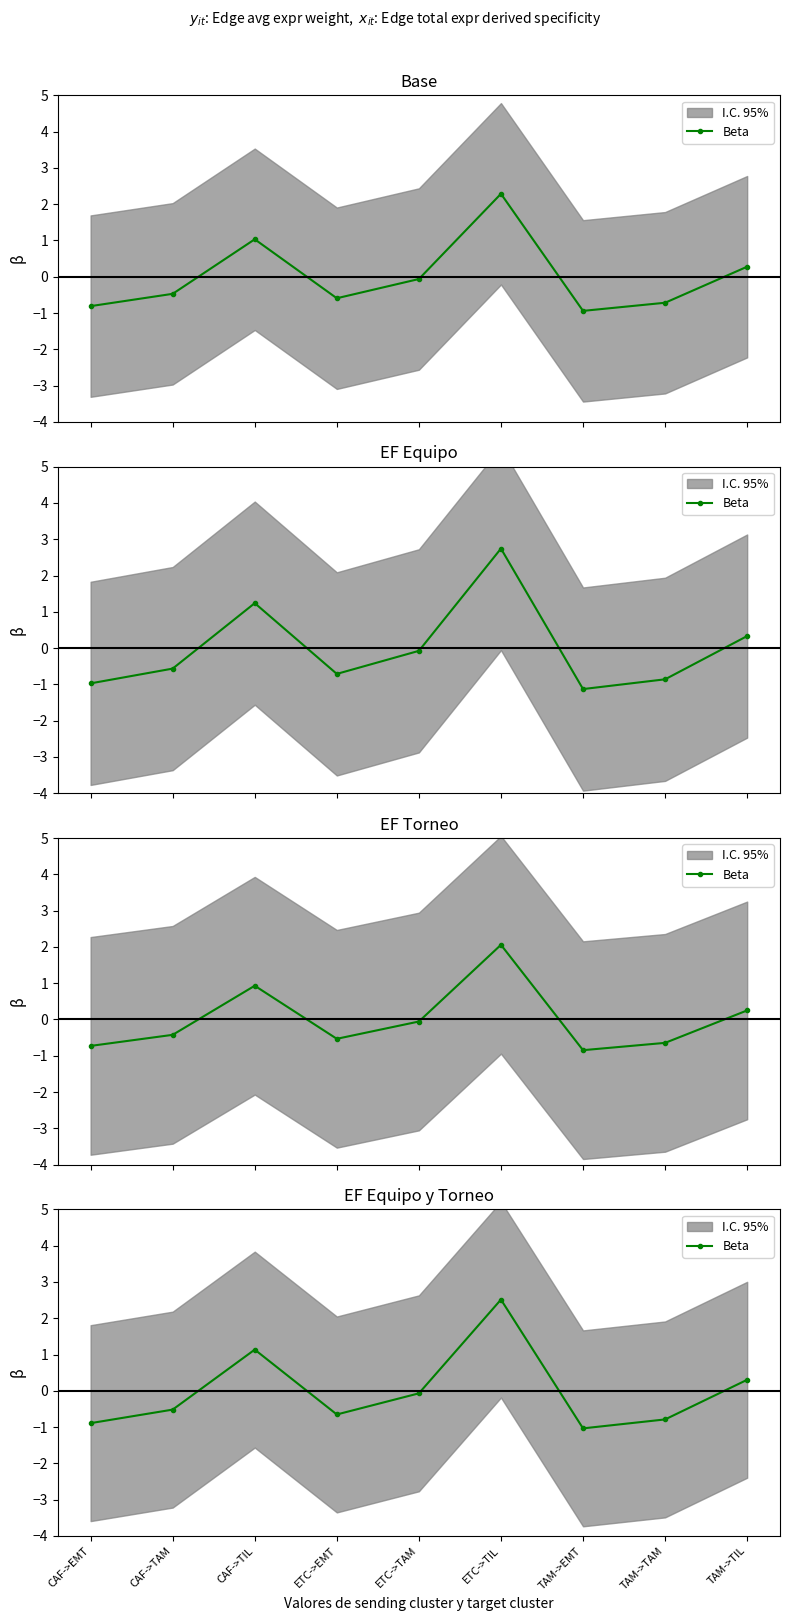

What is the change in value from ETC->EMT to ETC->TIL?

+3.2